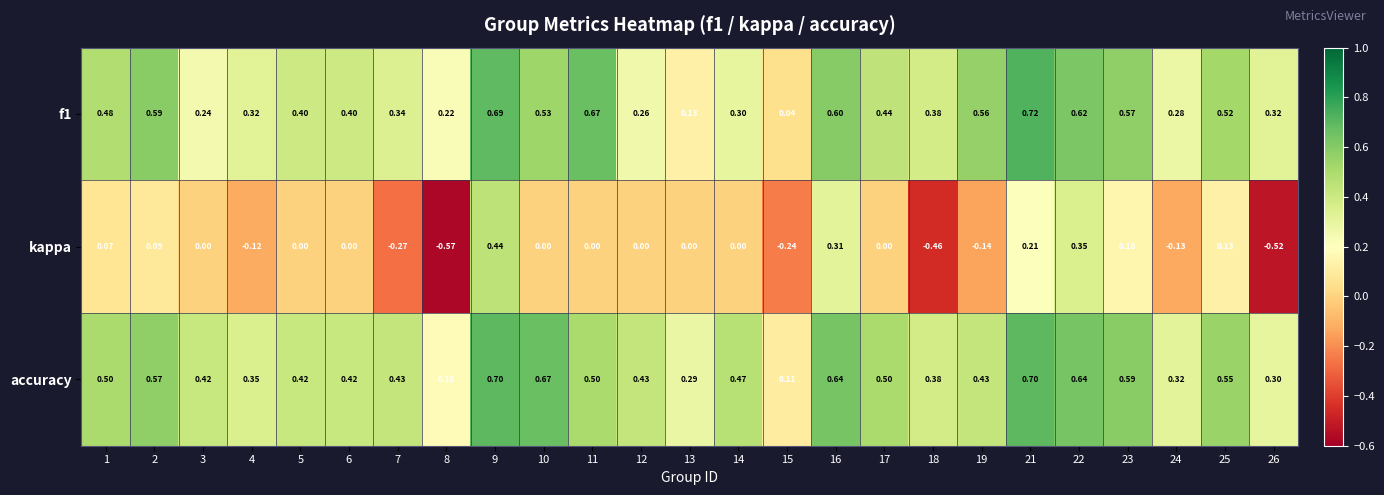

Which series has the largest total across all categories?

accuracy